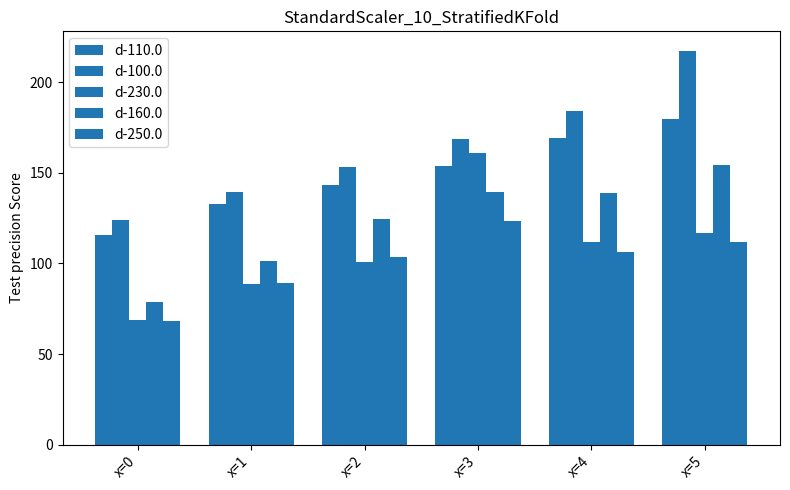

How many bars are there in total?

30